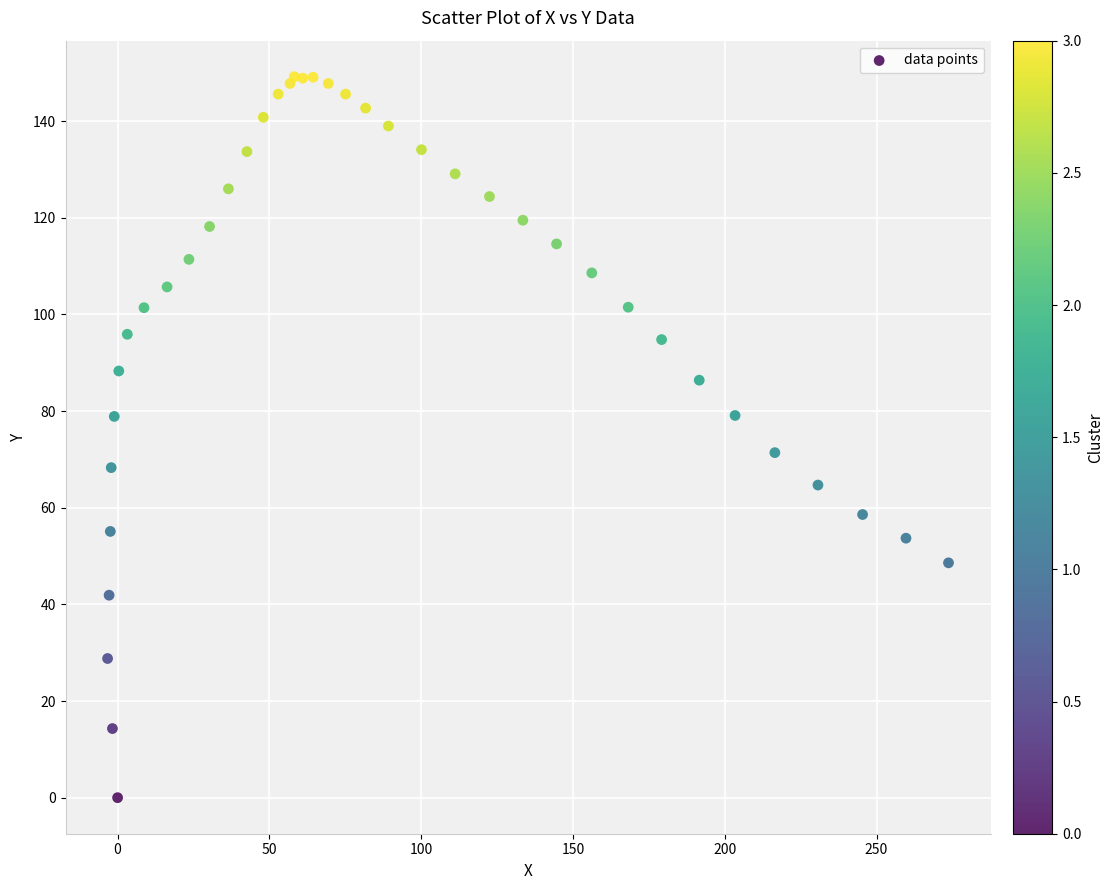

What Y value in the scatter plot is closest to 74?

71.4